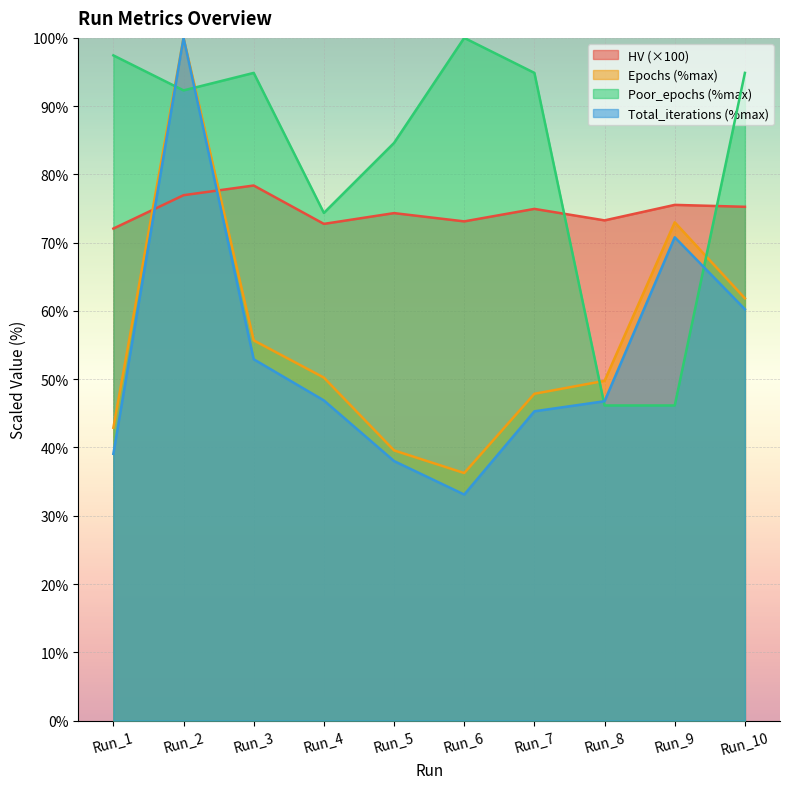

At which category is the sum across all series the highest?

Run_2